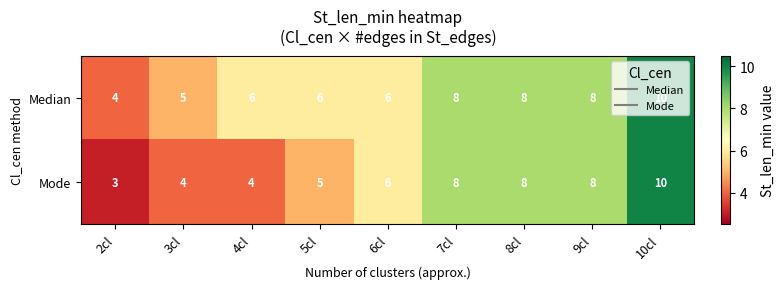

How many categories are shown in the chart?

9